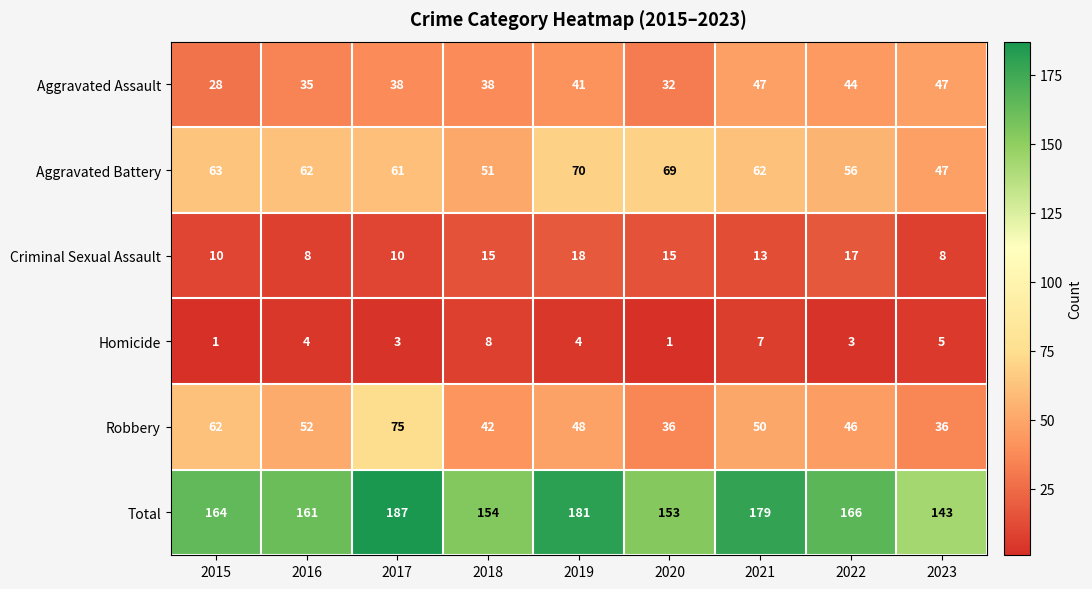

Read the Criminal Sexual Assault value at 2017, to the nearest 10.

10